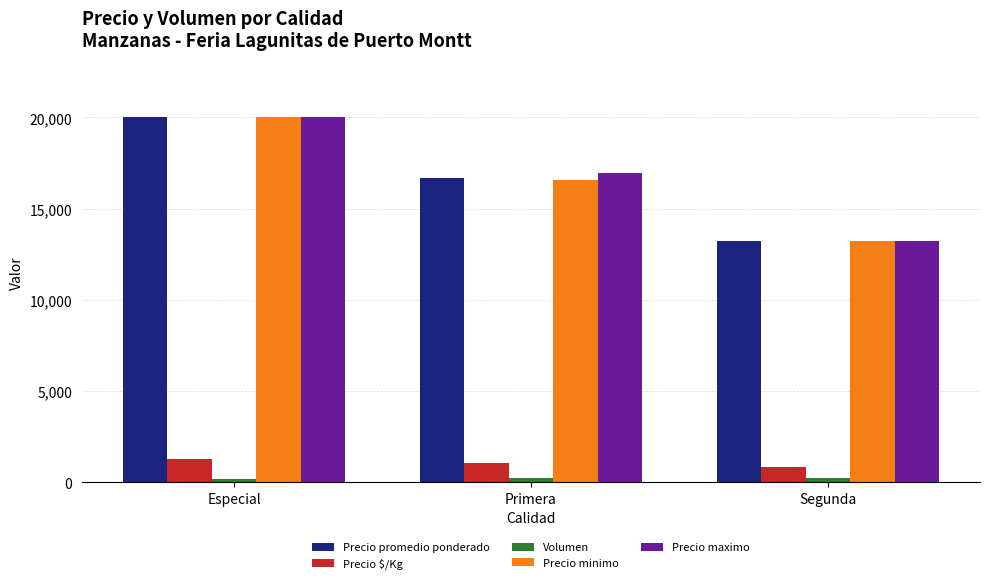

At how many categories does at least one series exceed 15492?

2